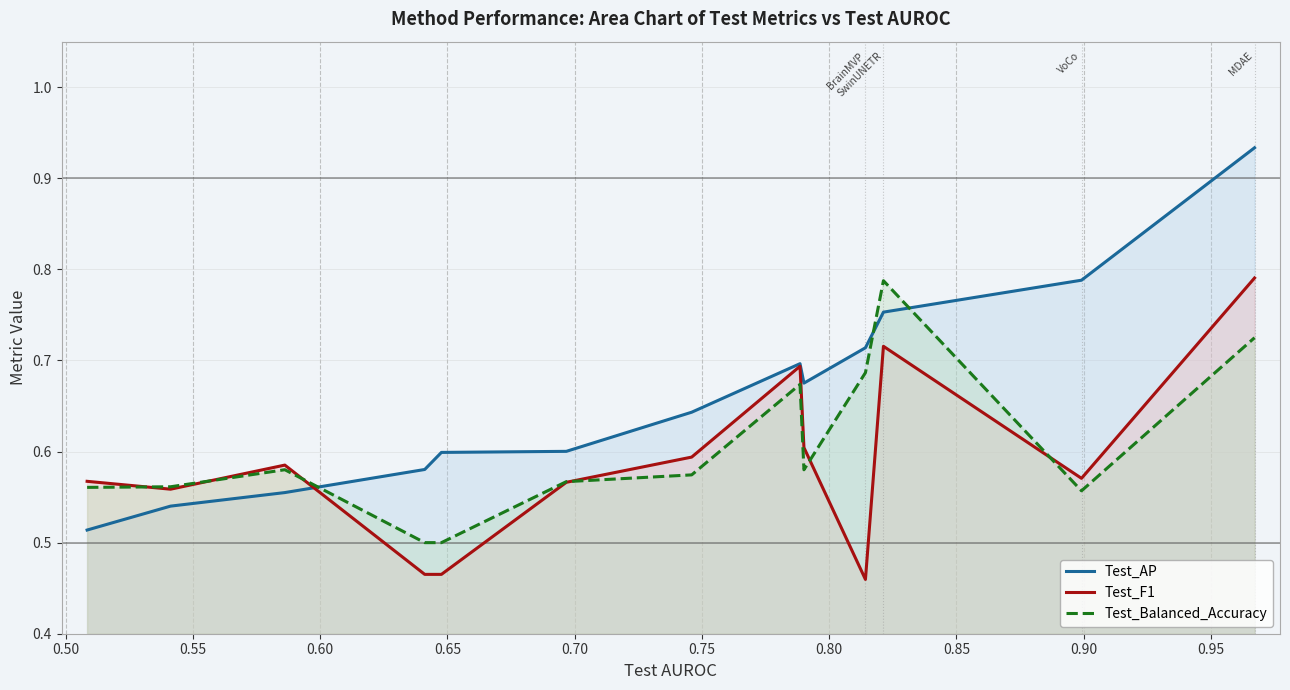

Which series has the largest total across all categories?

Test_AP